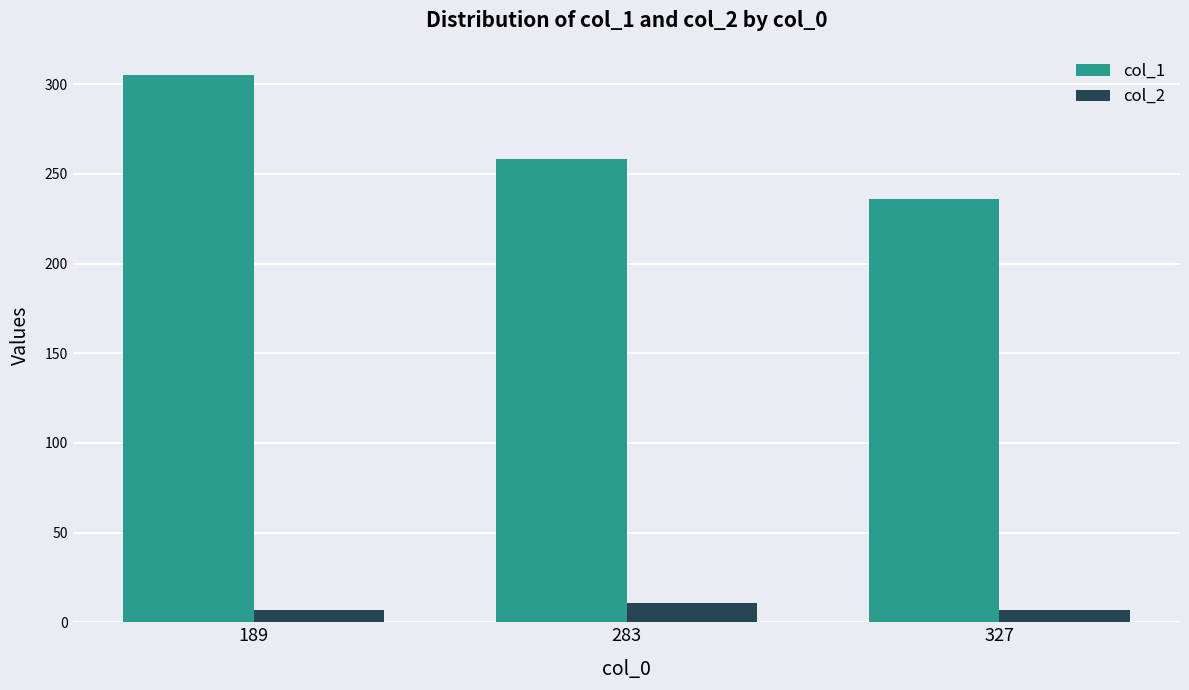

How many bars are there in total?

6